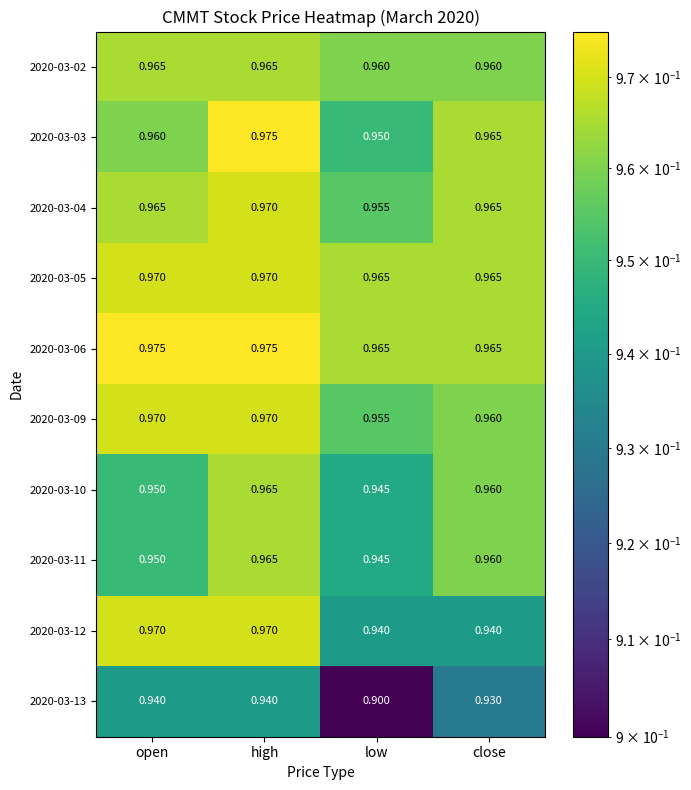

How many categories are shown in the chart?

4